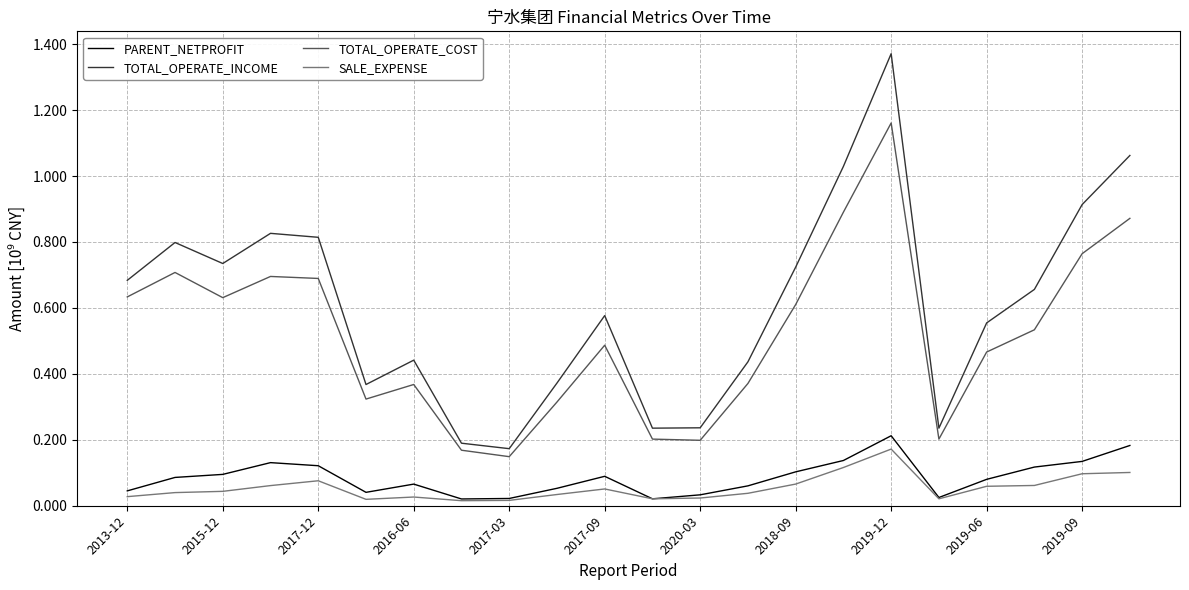

Which series has the widest spread of values?

TOTAL_OPERATE_INCOME